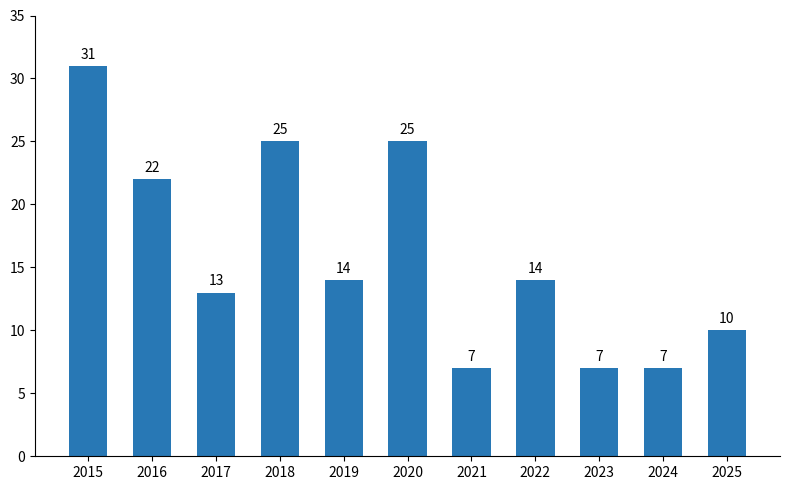

Reading right to left, extract all data points from this chart.

2025=10	2024=7	2023=7	2022=14	2021=7	2020=25	2019=14	2018=25	2017=13	2016=22	2015=31